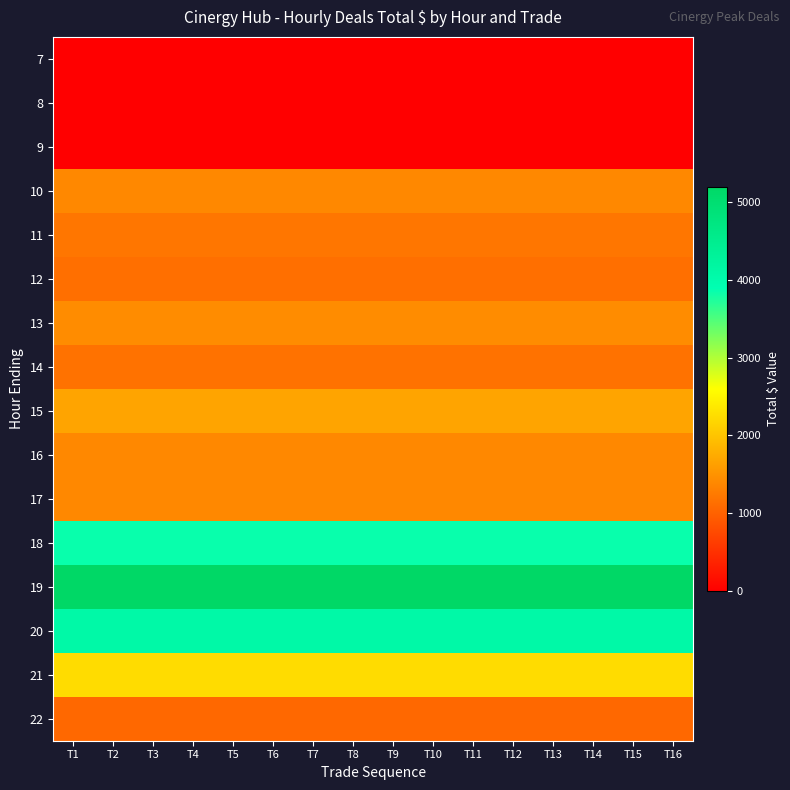

At which category does the chart reach its minimum across all series?

T1